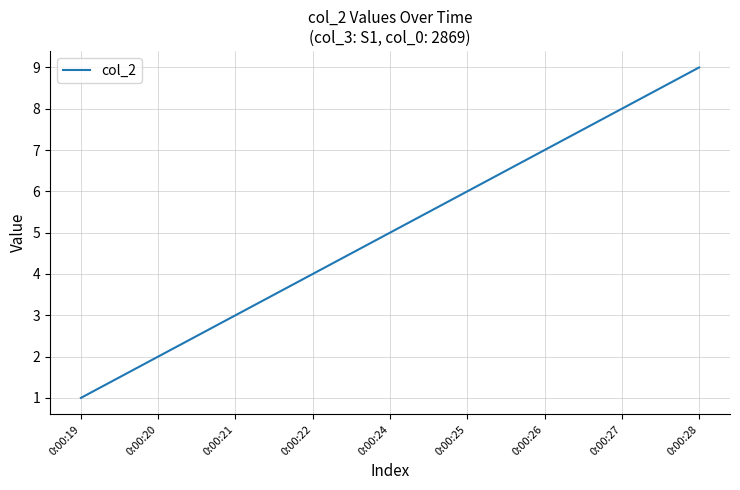

Count the number of data series in this chart.

1